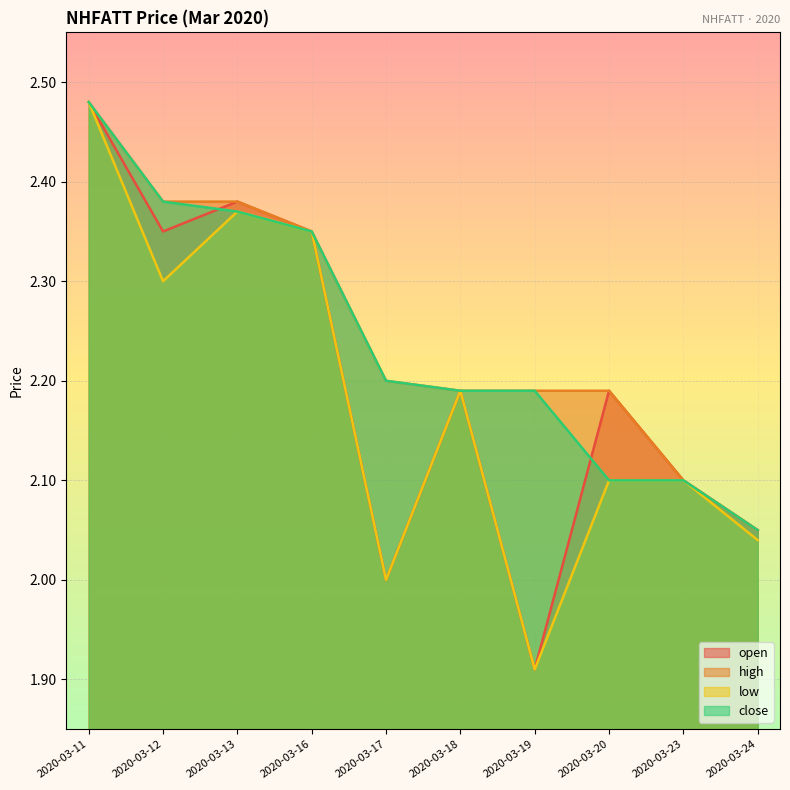

Rank the series by their maximum value, from highest to lowest.

open, high, low, close